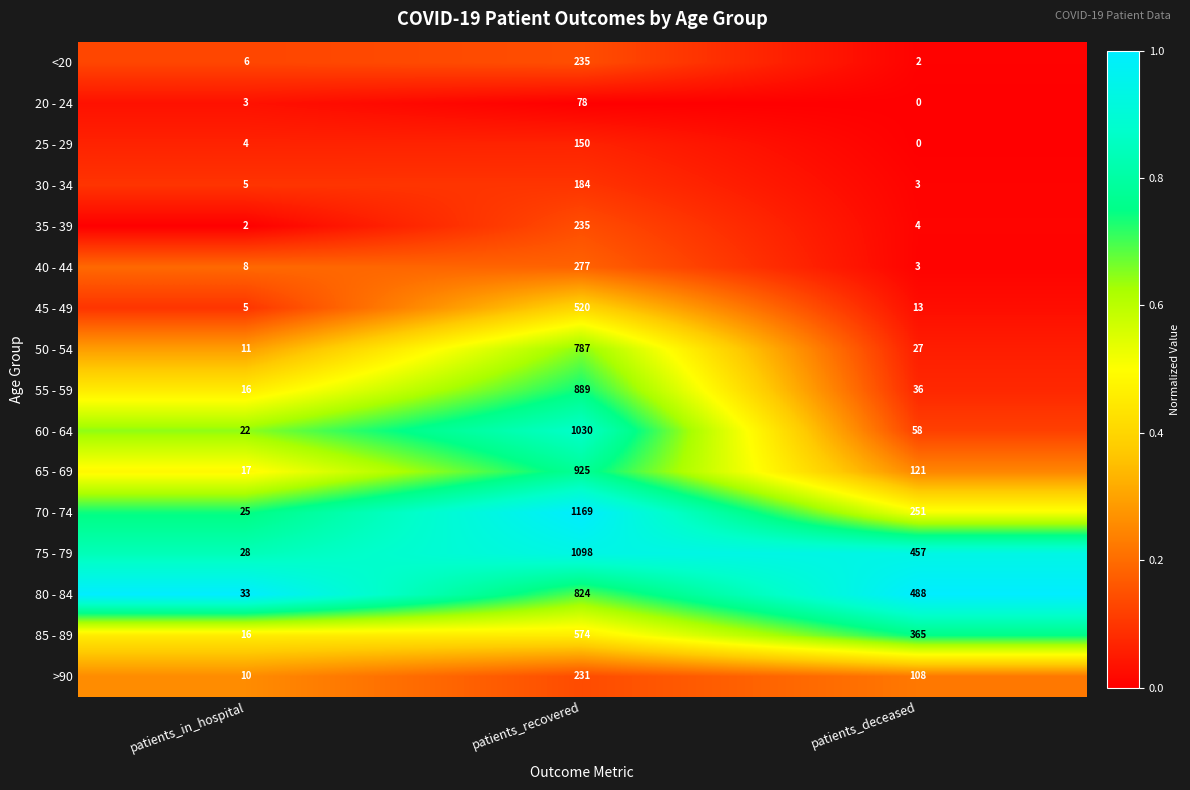

The 20 - 24 series shows 3 at patients_in_hospital. True or false?

True